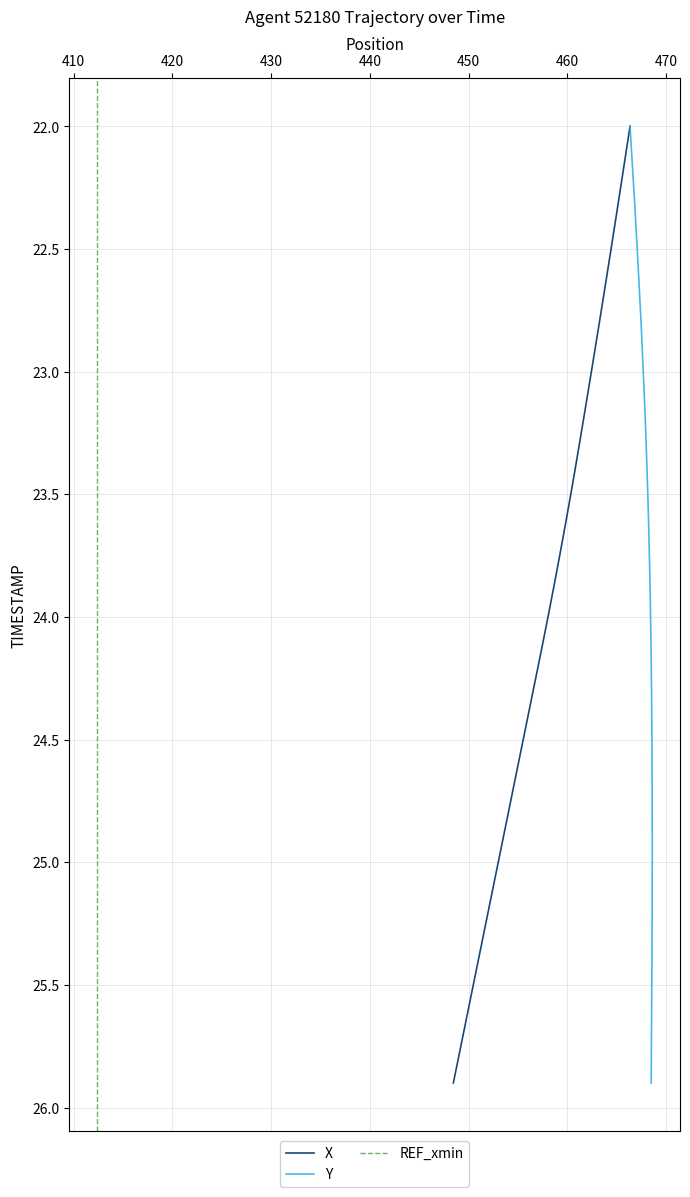

What is the difference between the second highest and minimum values?

3.8